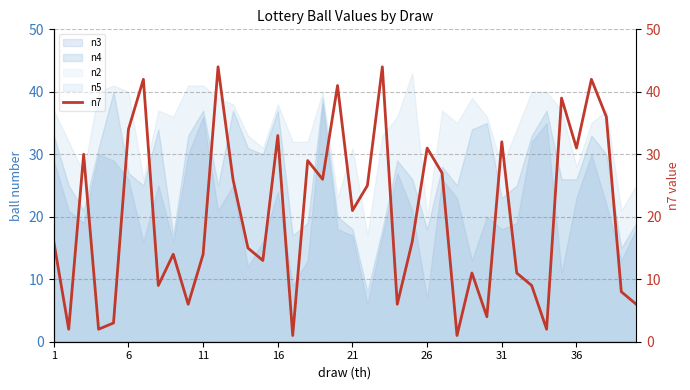

Does the chart display data point markers on the line(s)?

No